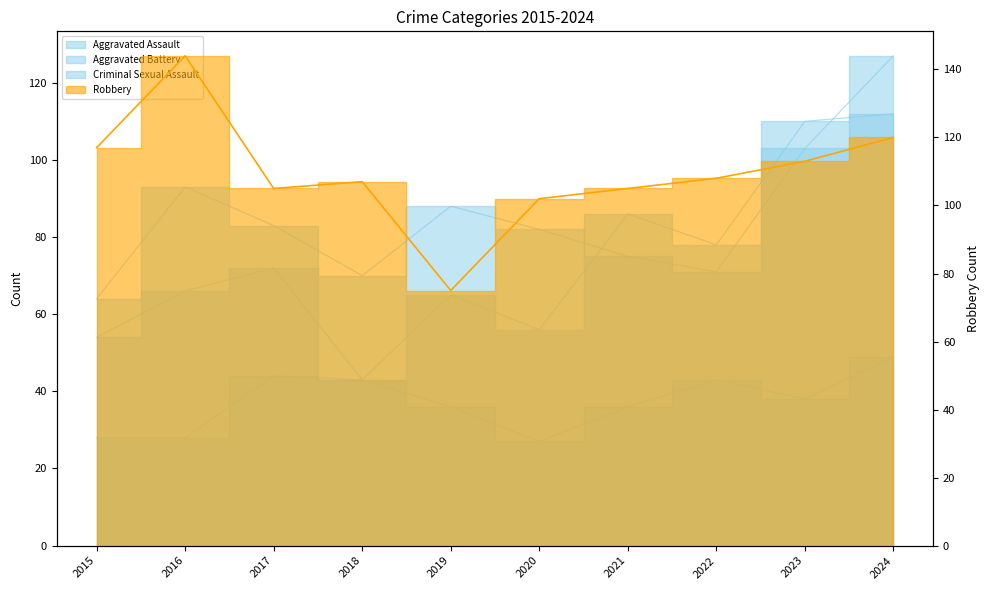

Between 2021 and 2023, which series saw the biggest shift?

Aggravated Battery